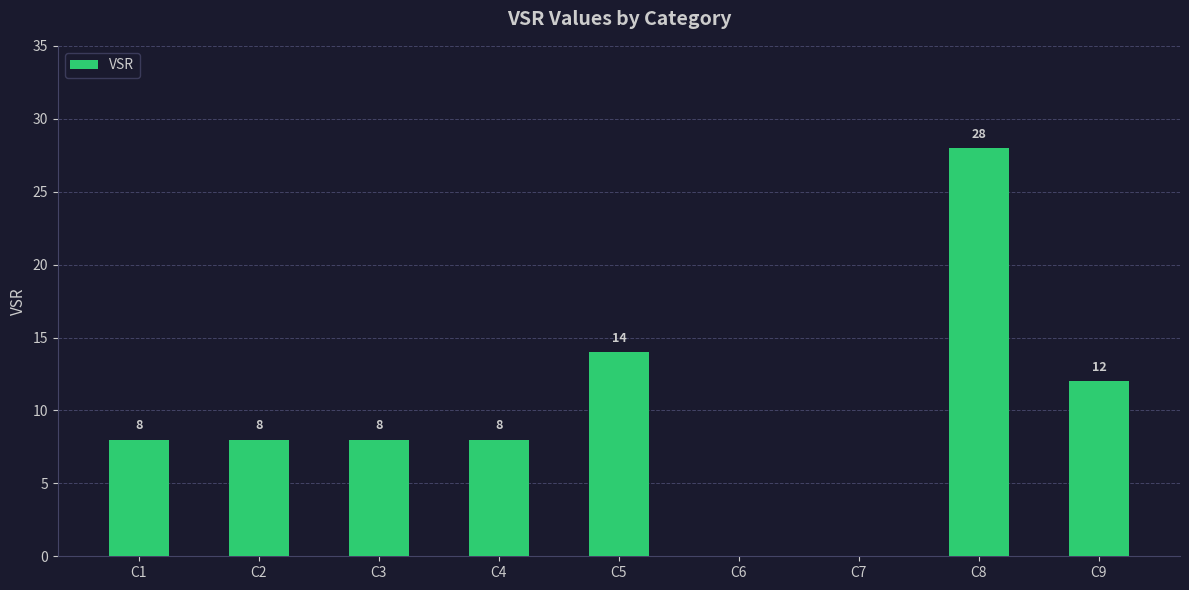

How many values are above zero?

7